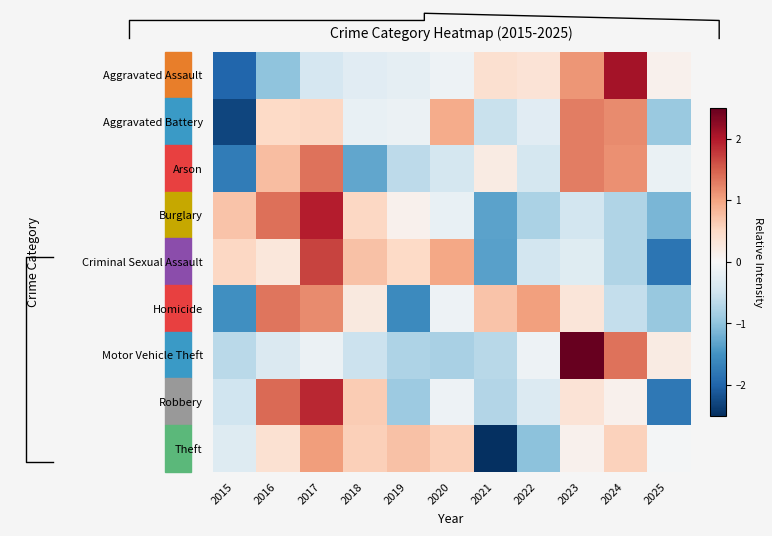

Which label corresponds to the largest value in the chart?

2023